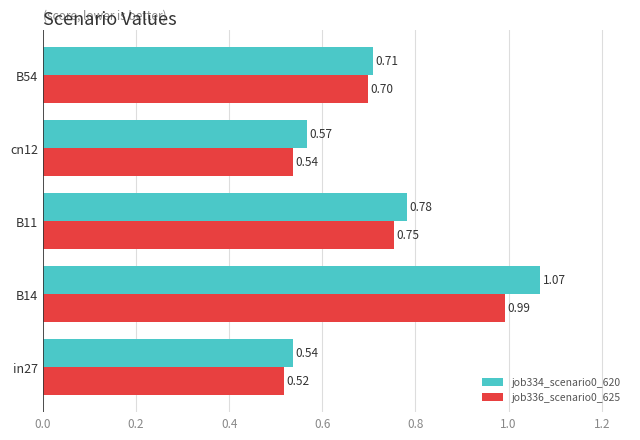

What is the average value of the job336_scenario0_625 series?

0.7